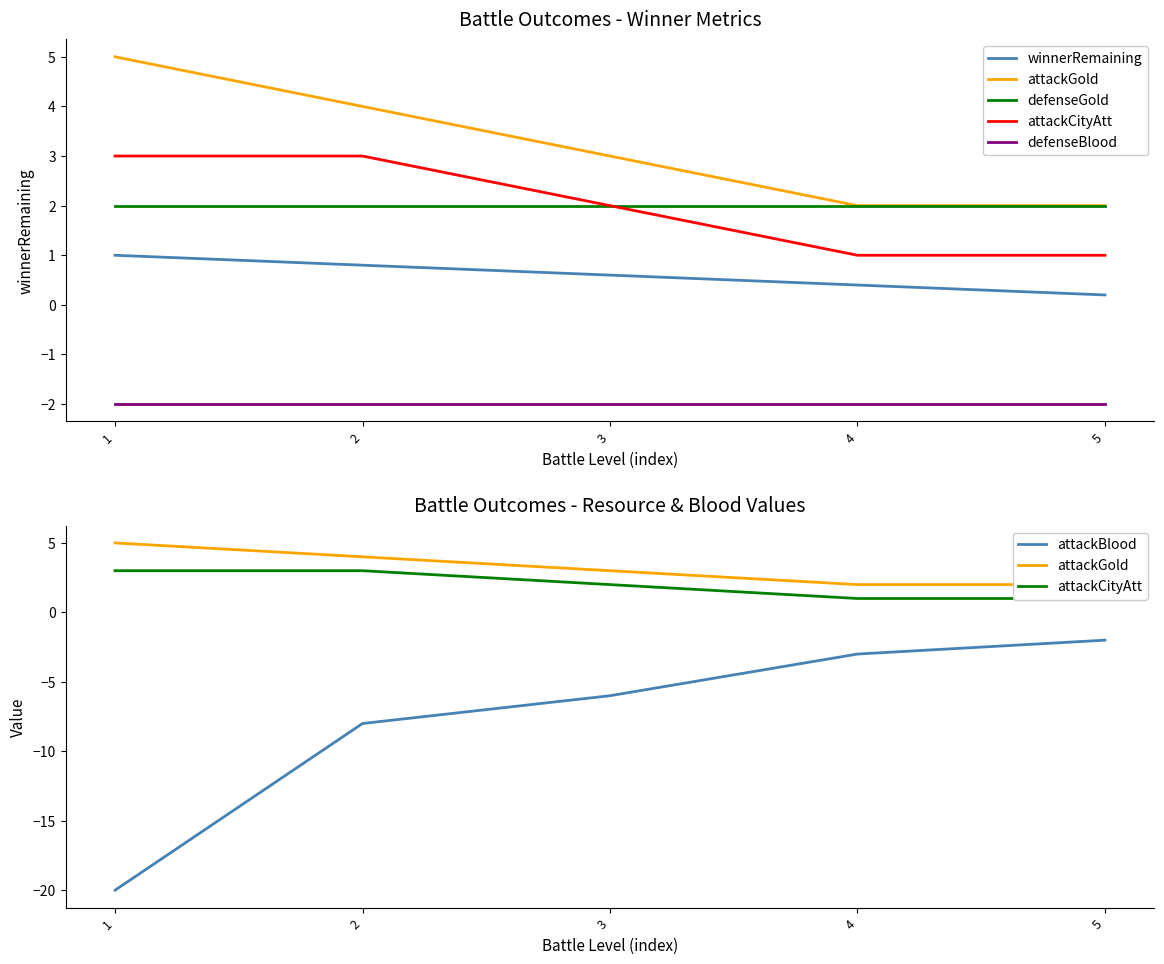

Is this an area chart (filled region under the line)?

No